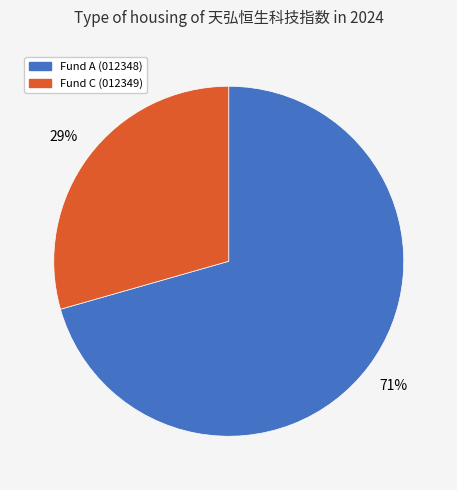

What percentage is the Fund A (012348) slice, to the nearest percent?

71%